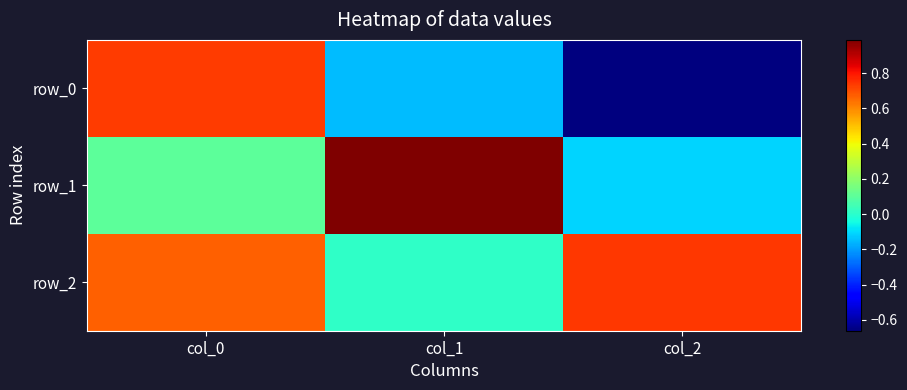

What is the minimum value shown in the chart?

-0.7